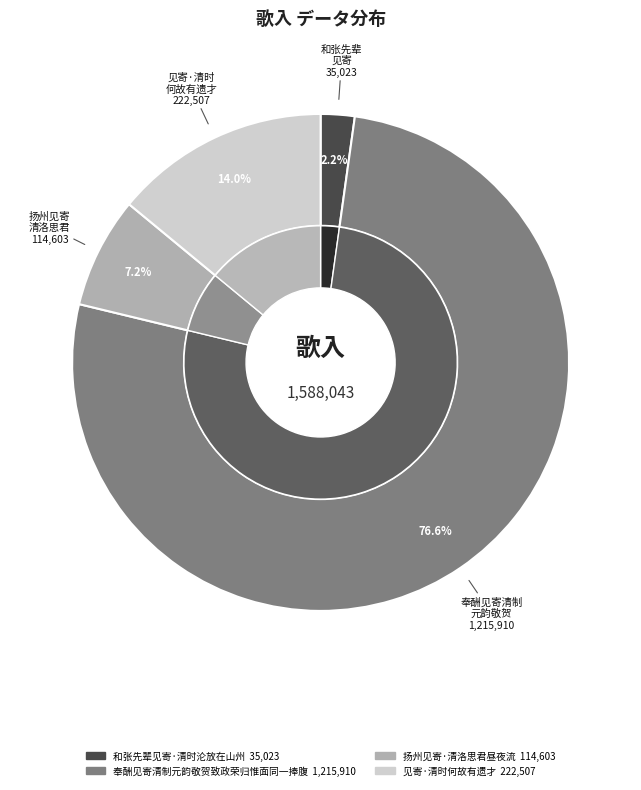

True or false: 奉酬见寄清制元韵敬贺致政荣归惟面同一捧腹 accounts for 77% of the total.

True